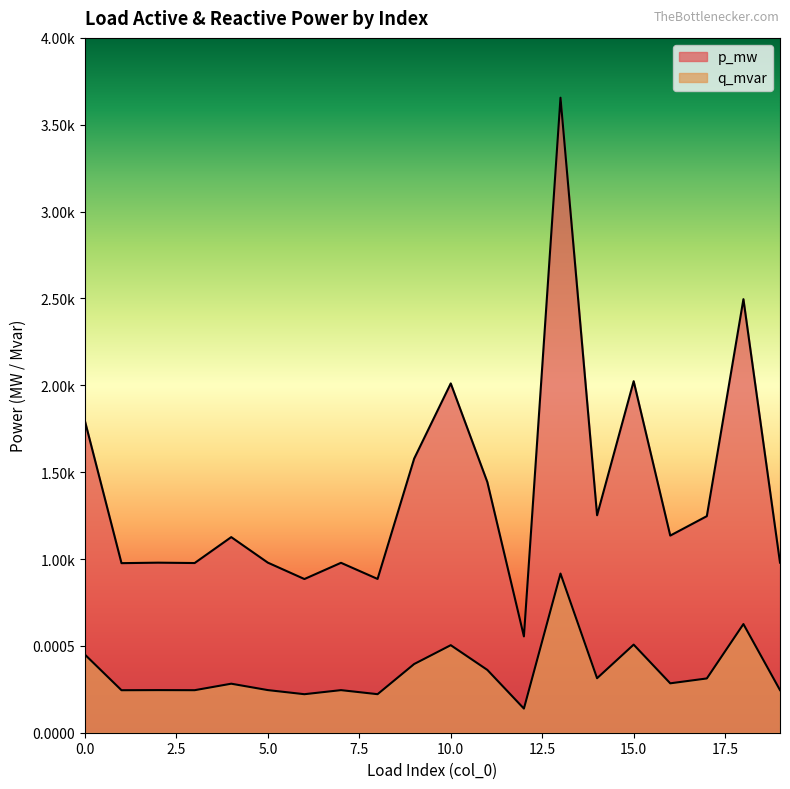

At how many categories does at least one series exceed 0?

20